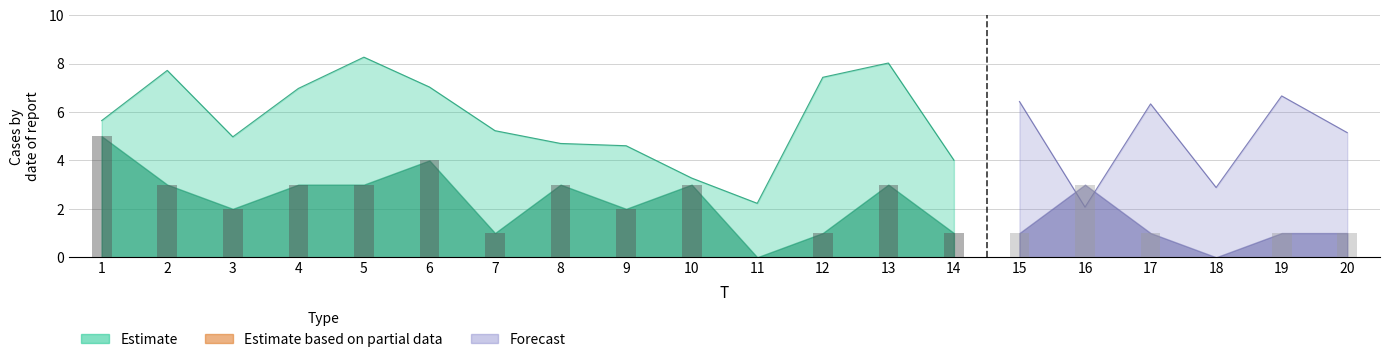

Reading left to right, transcribe all the data shown in this chart.

x1: 5.6	7.7	5.0	7.0	8.3	7.0	5.2	4.7	4.6	3.3	2.2	7.4	8.0	4.0	6.4	2.1	6.3	2.9	6.7	5.1
FC: 5.0	3.0	2.0	3.0	3.0	4.0	1.0	3.0	2.0	3.0	0.0	1.0	3.0	1.0	1.0	3.0	1.0	0.0	1.0	1.0